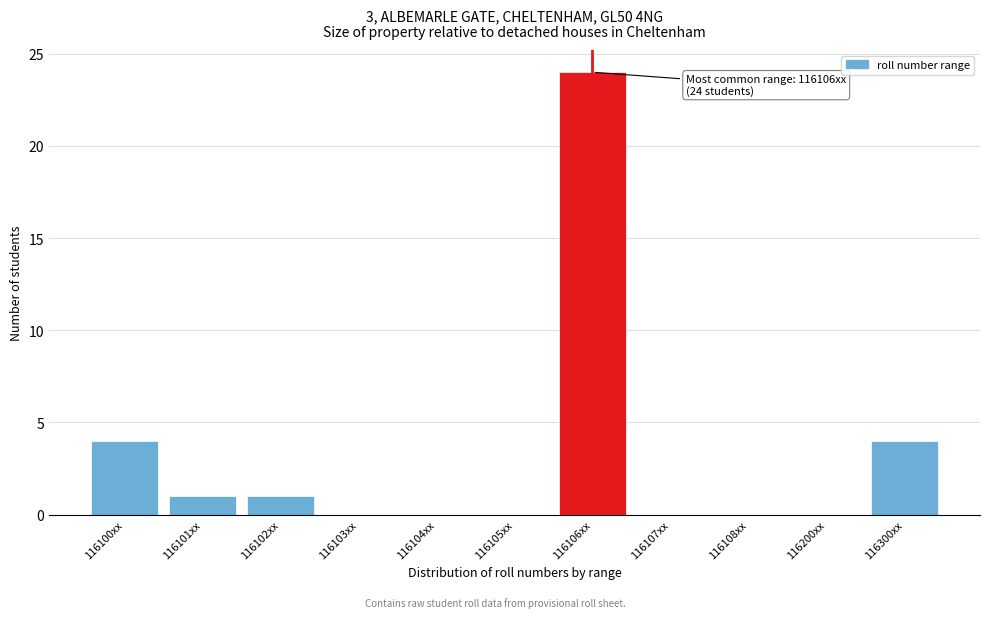

Reading left to right, extract all data points from this chart.

116100xx=4	116101xx=1	116102xx=1	116103xx=0	116104xx=0	116105xx=0	116106xx=24	116107xx=0	116108xx=0	116200xx=0	116300xx=4